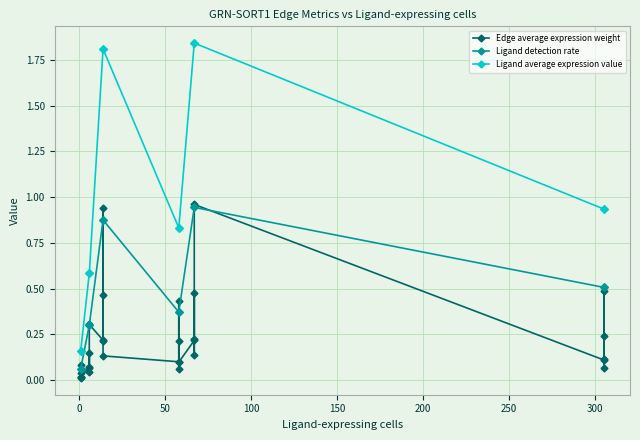

Is this an area chart (filled region under the line)?

No